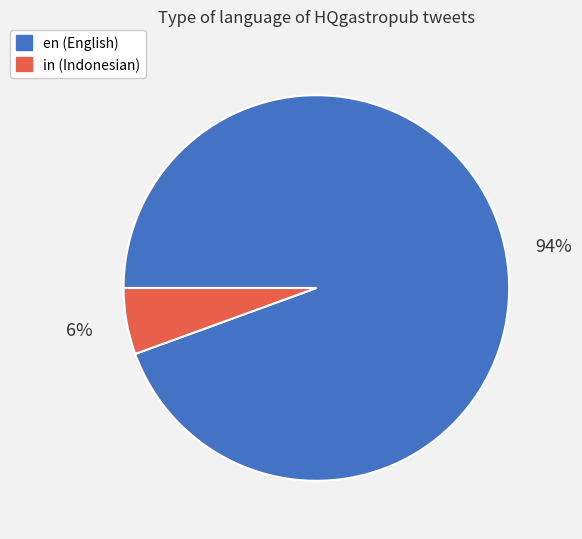

Between en and in, which is larger?

en